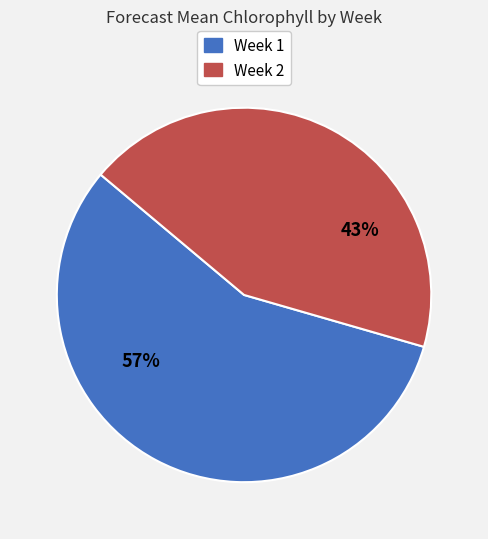

To the nearest percent, what is the average slice percentage?

50%